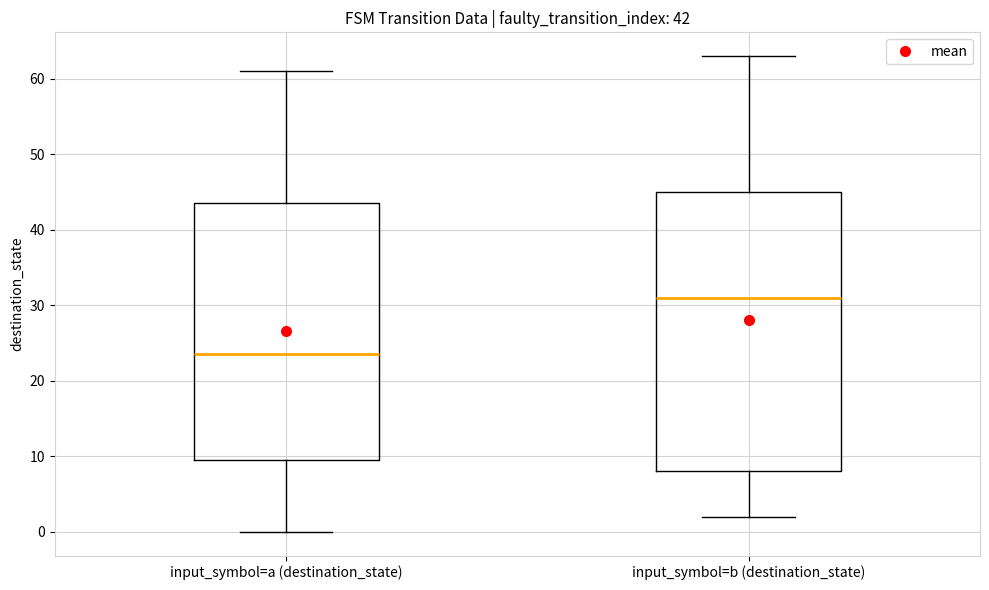

Which box is the tallest, from its lower edge to its upper edge?

input_symbol=b (destination_state)